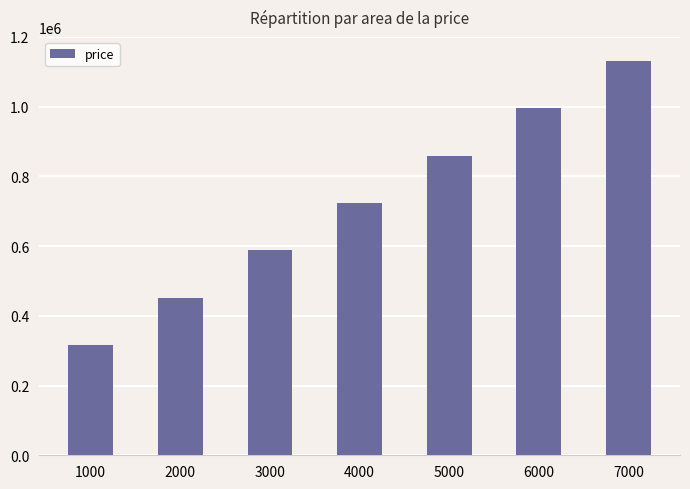

What is the difference between the values at 7000 and 4000?

407363.0